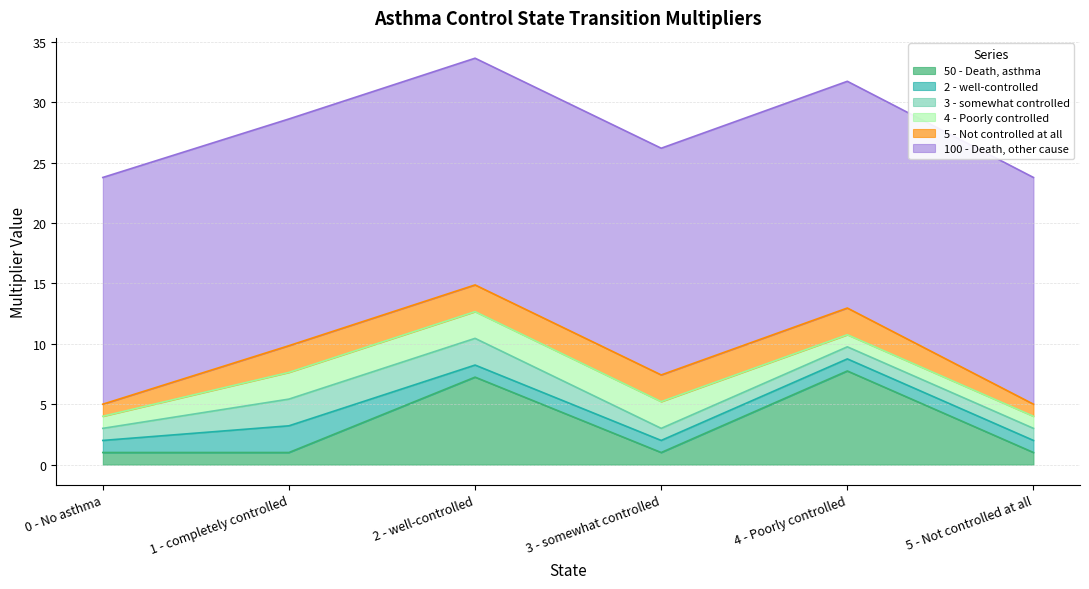

Reading right to left, transcribe all the data shown in this chart.

50 - Death, asthma: 1.0	7.8	1.0	7.2	1.0	1.0
2 - well-controlled: 1.0	1.0	1.0	1.0	2.2	1.0
3 - somewhat controlled: 1.0	1.0	1.0	2.2	2.2	1.0
4 - Poorly controlled: 1.0	1.0	2.2	2.2	2.2	1.0
5 - Not controlled at all: 1.0	2.2	2.2	2.2	2.2	1.0
100 - Death, other cause: 18.8	18.8	18.8	18.8	18.8	18.8